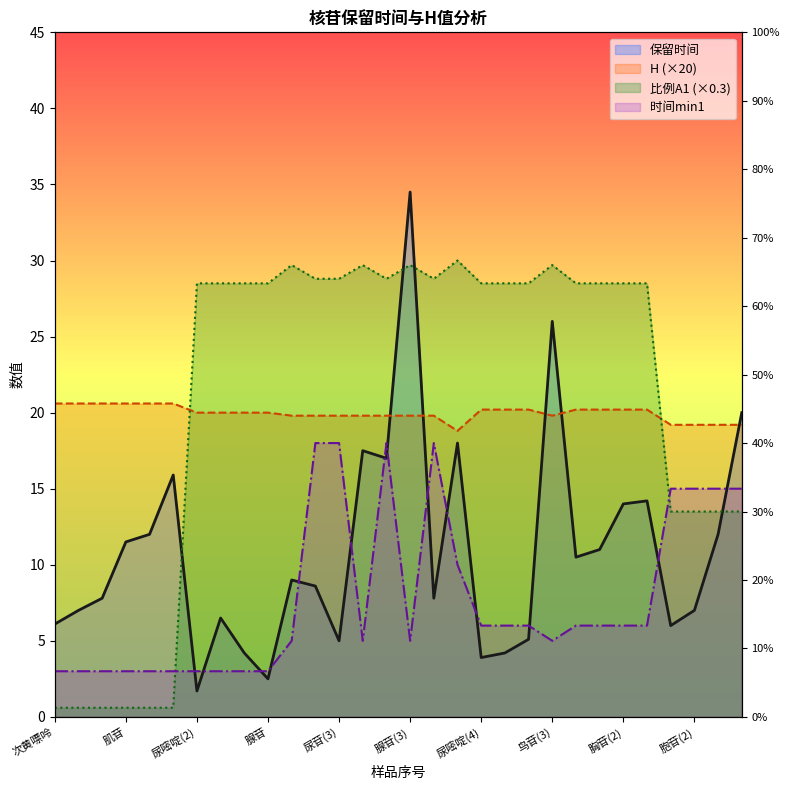

The value of 时间min1 at 肌苷(2) is 6.0. True or false?

True